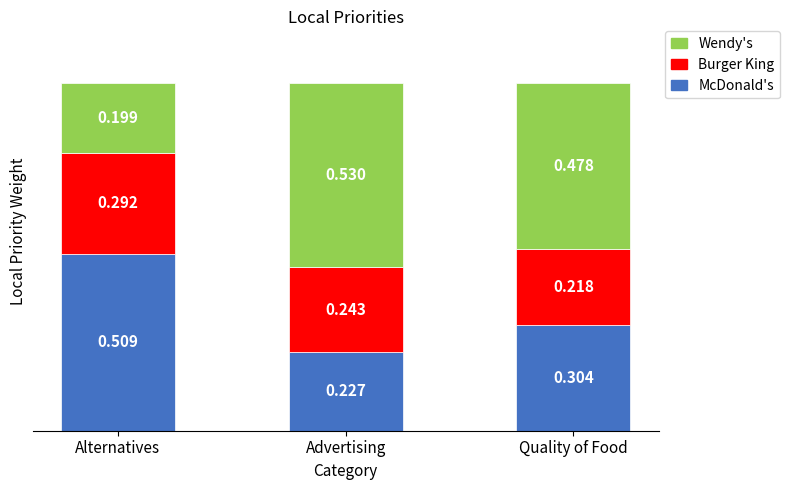

Which category has the lowest value in the McDonald's series?

Advertising